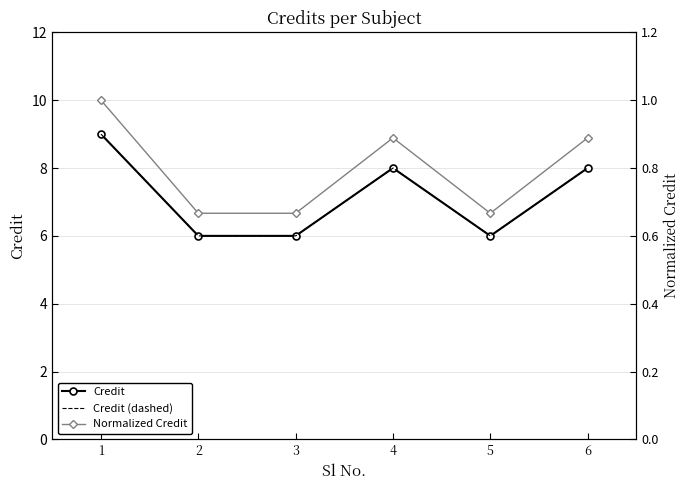

True or false: Credit and Credit (dashed) cross at least once.

False